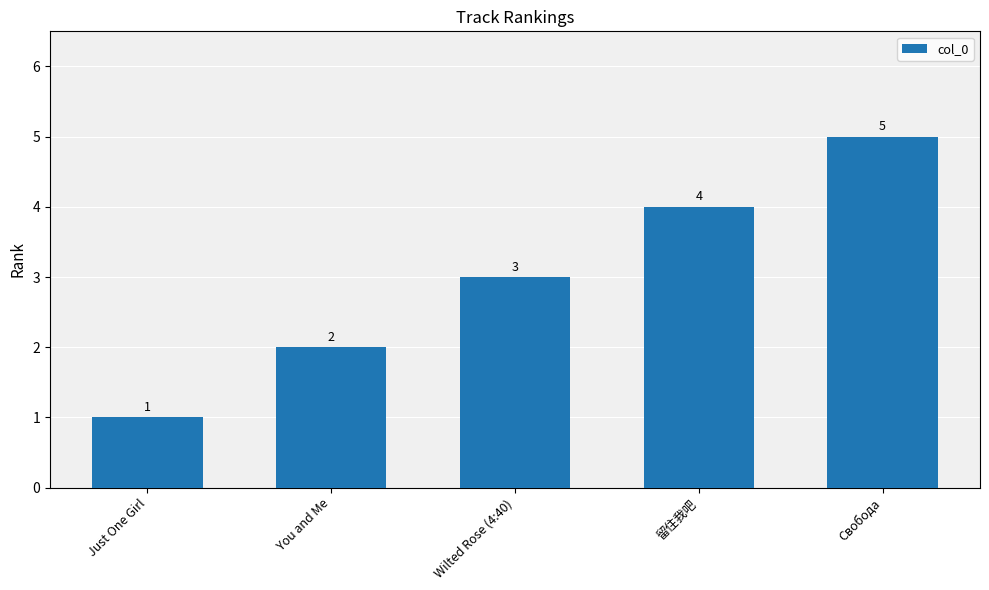

Reading left to right, what are all the values shown in this chart?

Just One Girl=1	You and Me=2	Wilted Rose (4:40)=3	留住我吧=4	Свобода=5